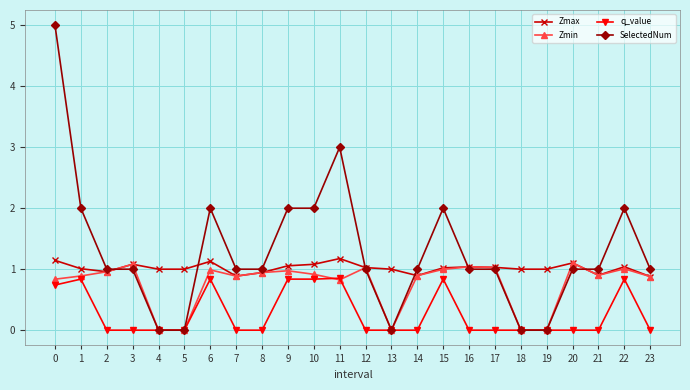

True or false: Zmax has a value of 0.9 at 21.

True